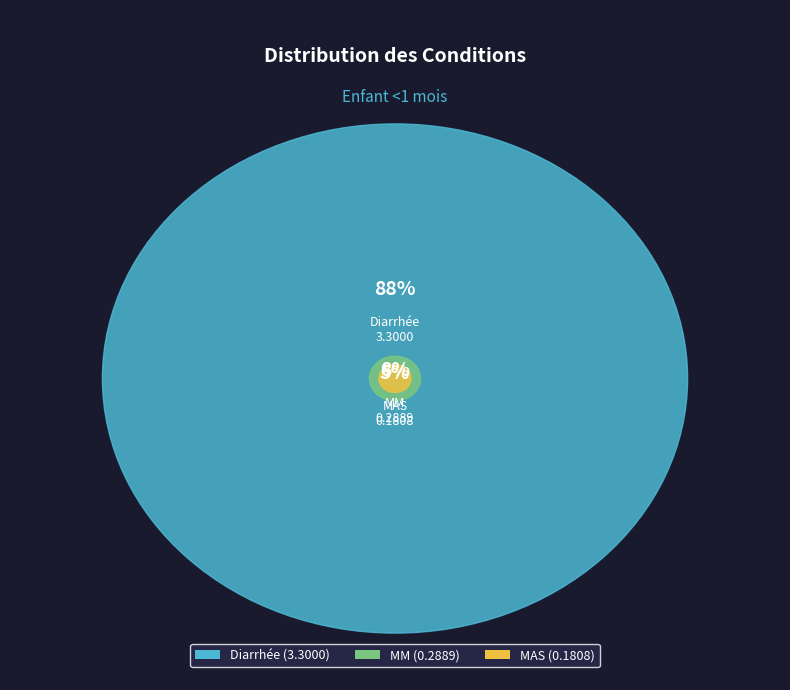

What percentage is the Diarrhée slice, to the nearest percent?

88%